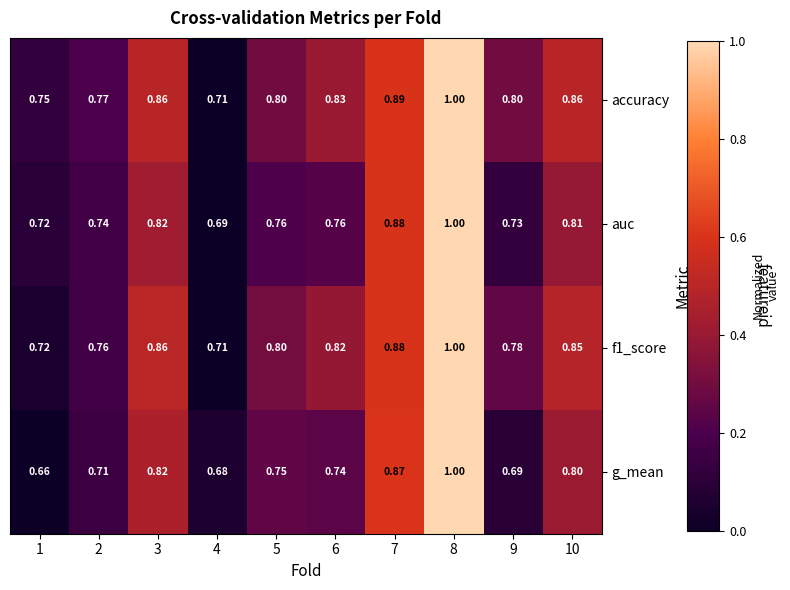

Between 8 and 9, which series saw the biggest shift?

g_mean